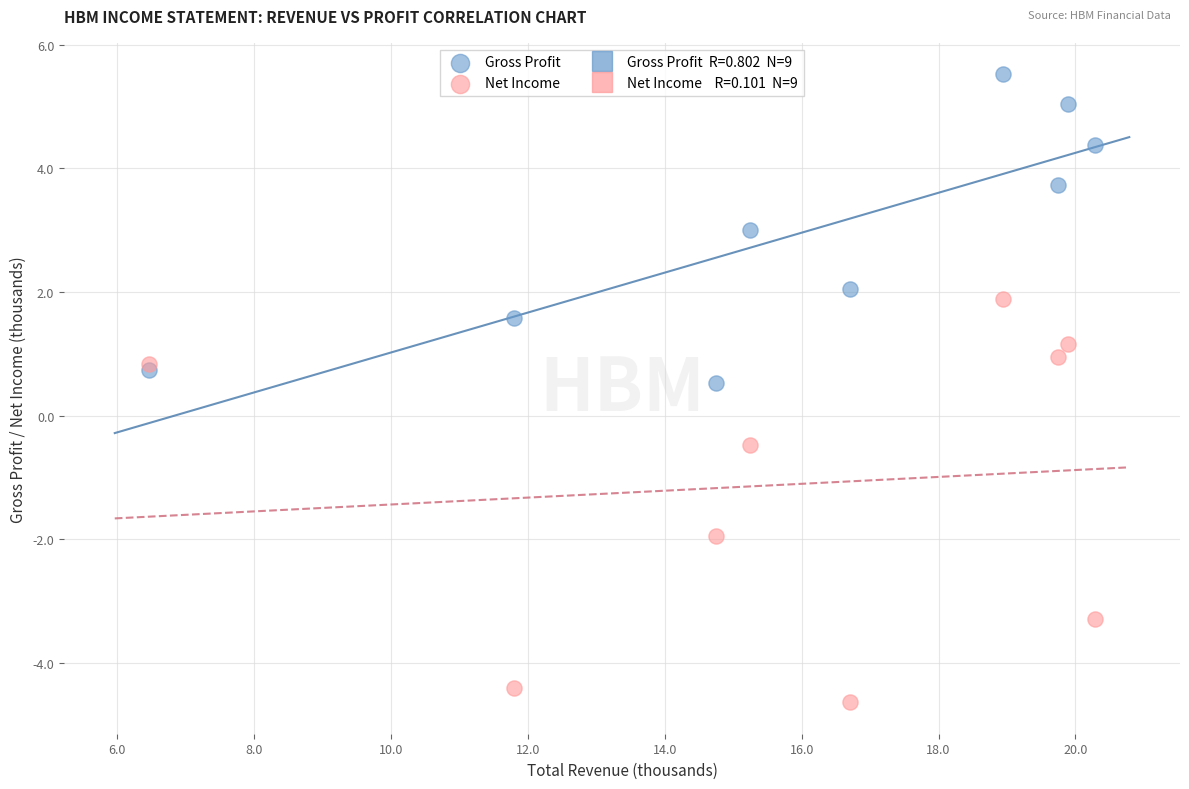

Which series reaches the minimum Y coordinate?

Net Income